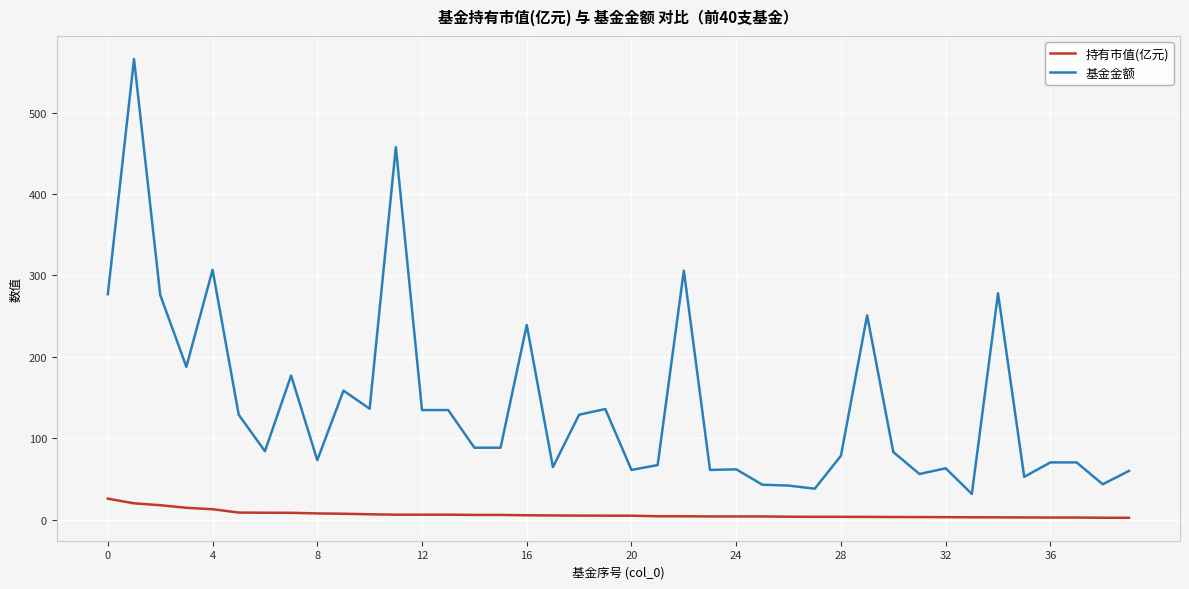

What is the minimum value for 基金金额?

31.6